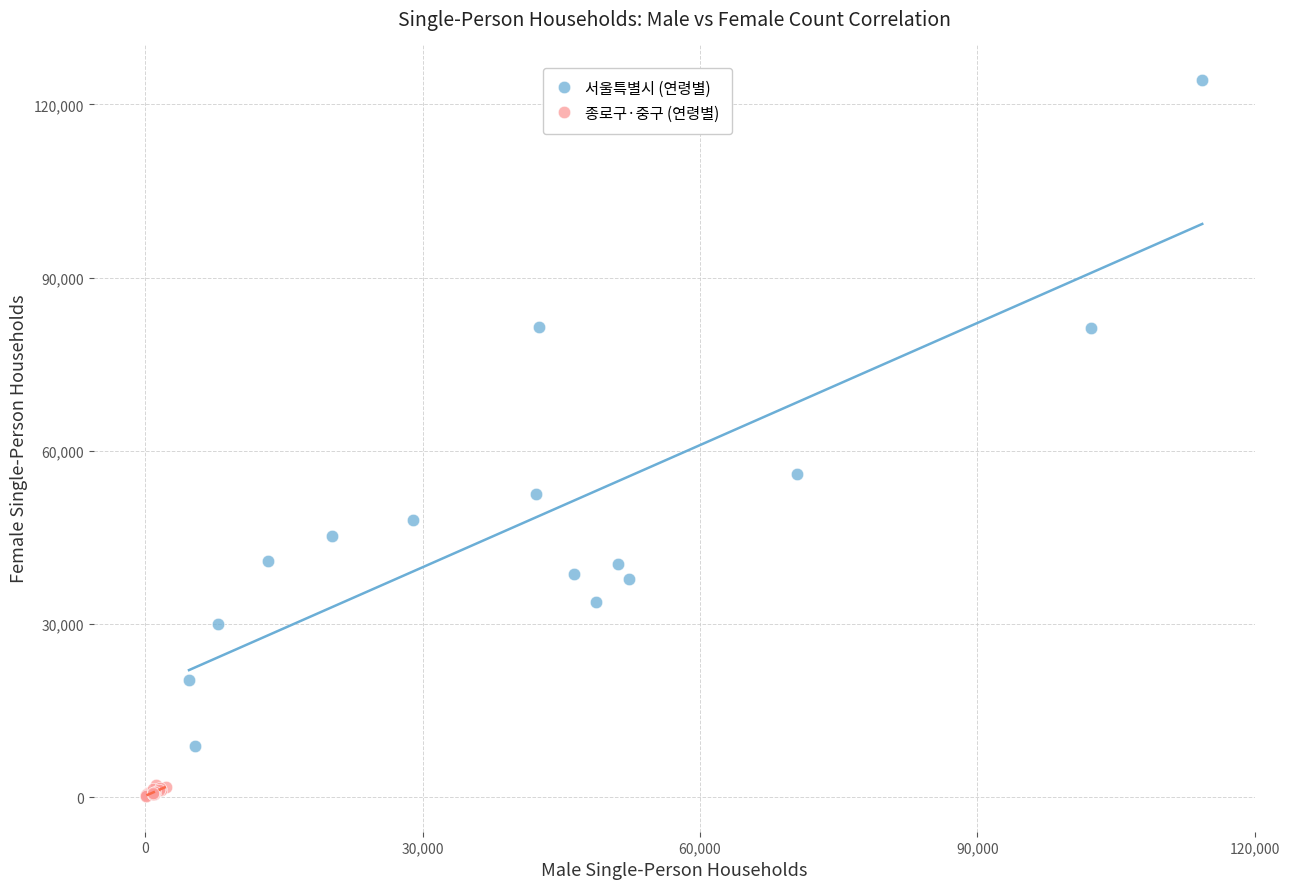

Which series has the largest Y range (max minus min)?

서울특별시 (연령별)